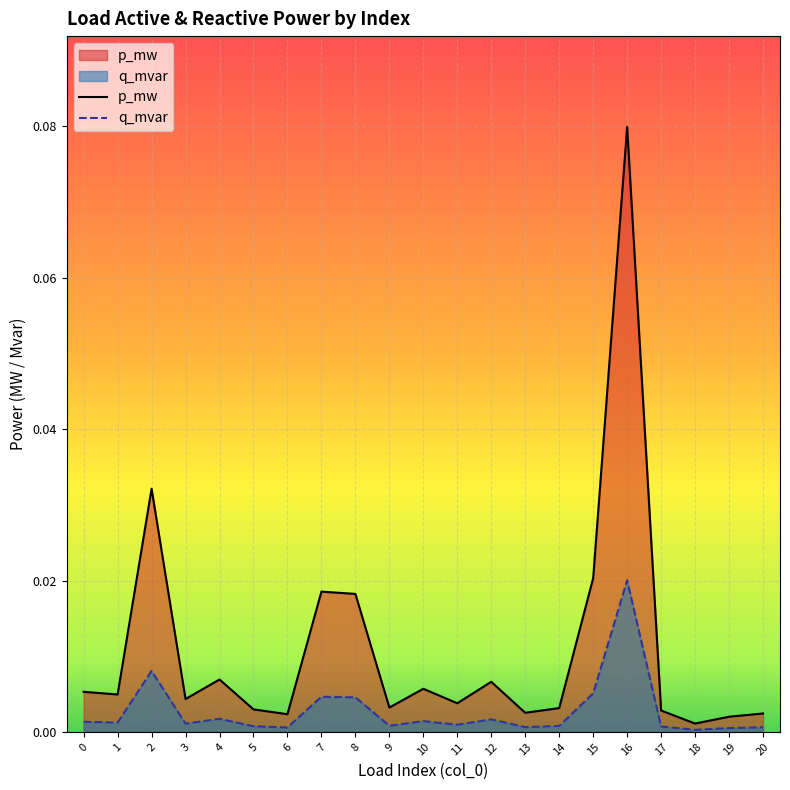

True or false: p_mw and q_mvar intersect in this chart.

False